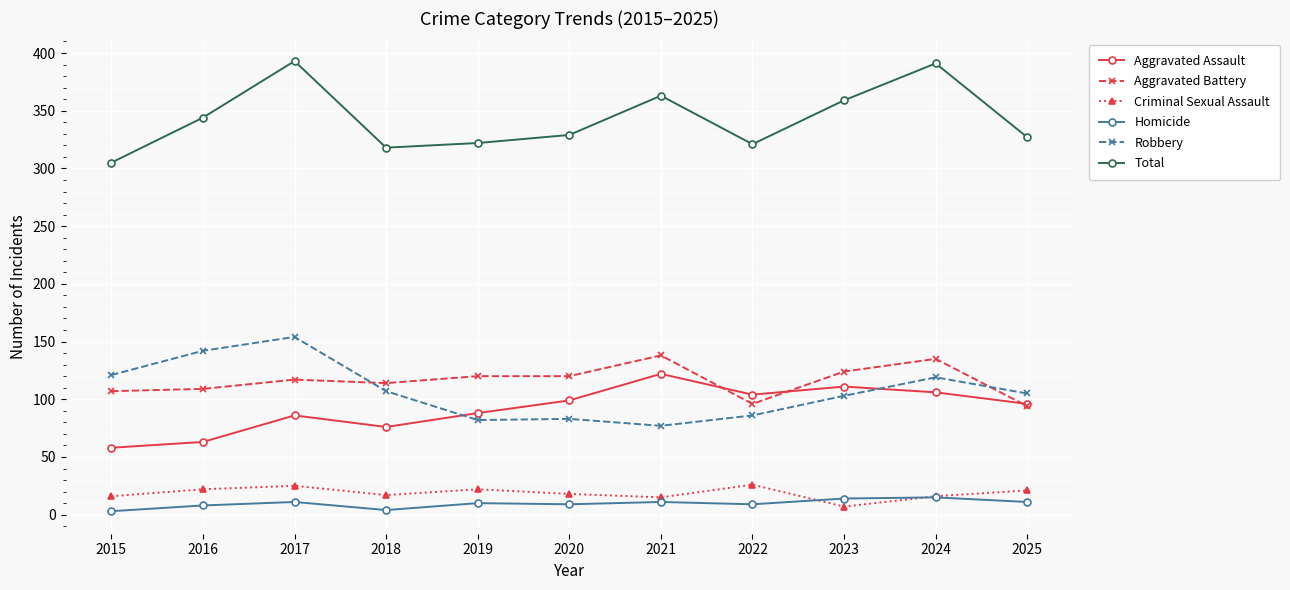

What is the maximum value for Criminal Sexual Assault?

26